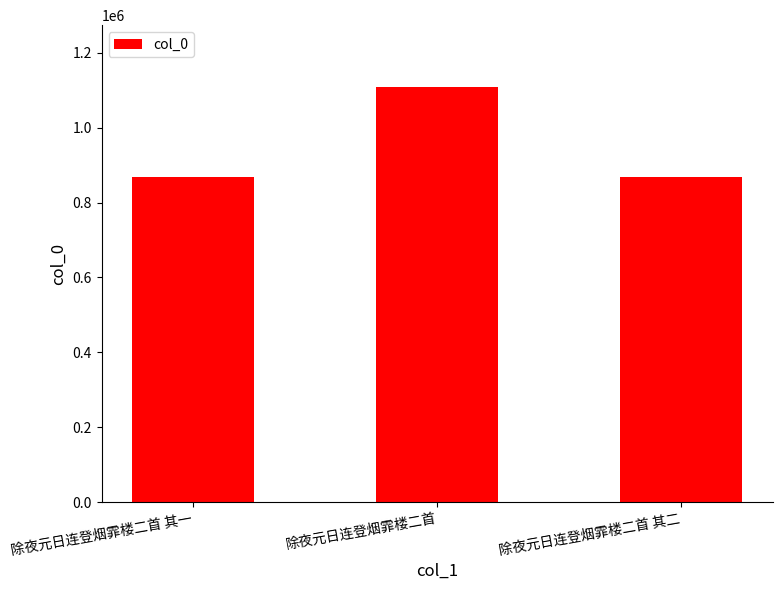

Which has a higher value, 除夜元日连登烟霏楼二首 or 除夜元日连登烟霏楼二首 其二?

除夜元日连登烟霏楼二首